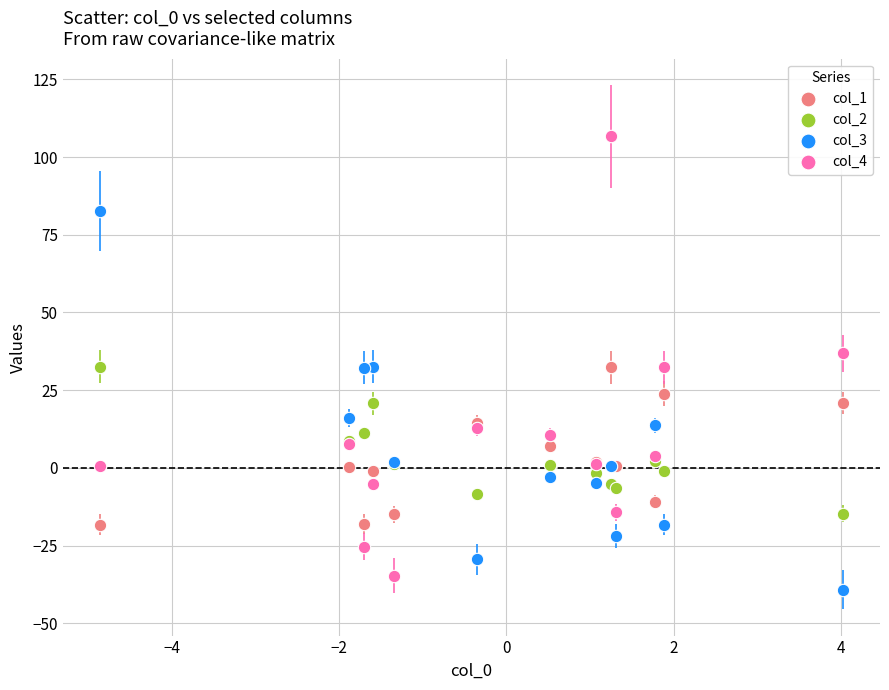

Which series has the widest spread of Y values?

col_4